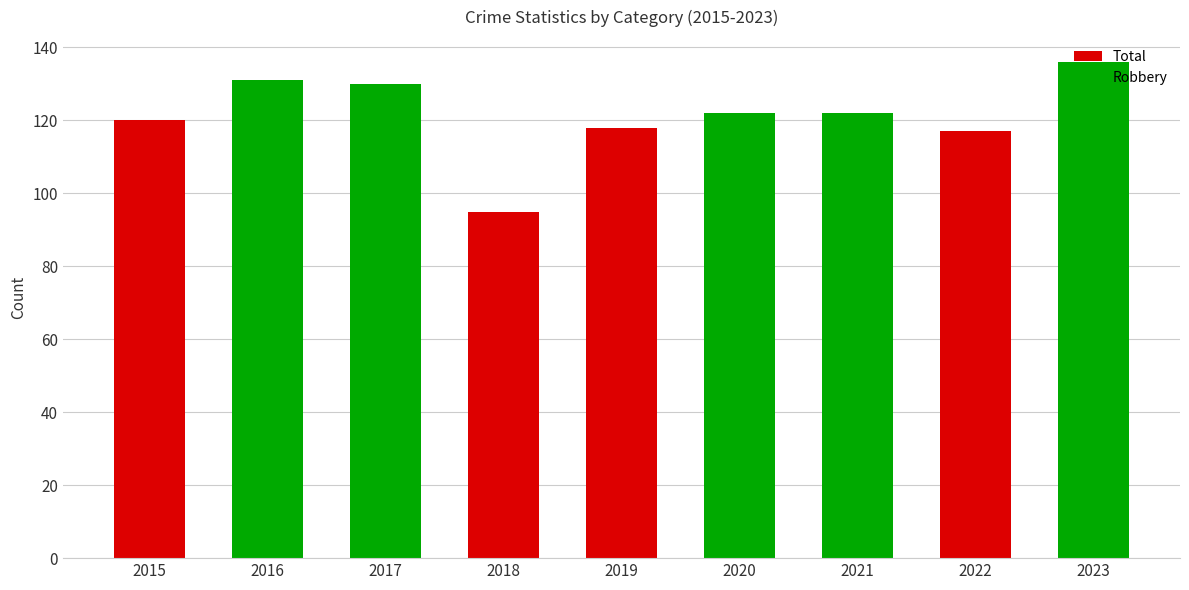

The chart shows a value of 130 at 2017. True or false?

True